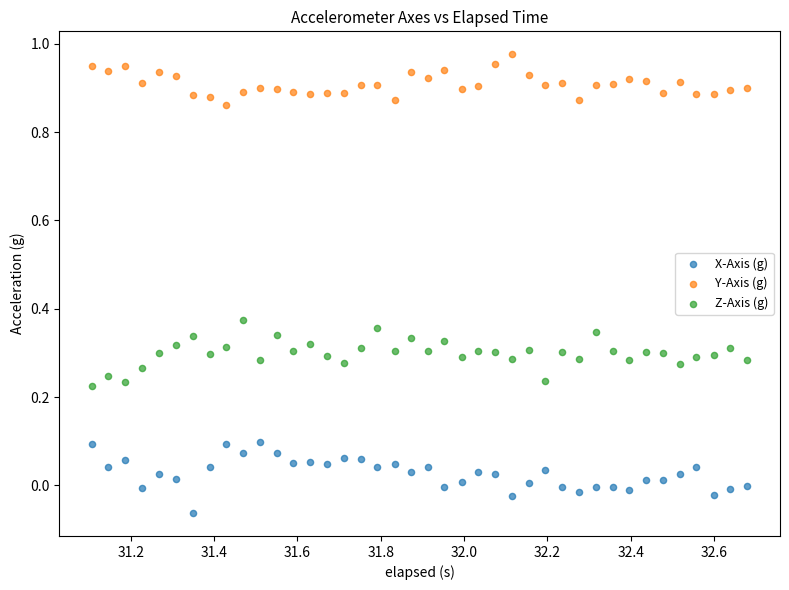

Across all data points, what is the range of X values (max minus min)?

1.6